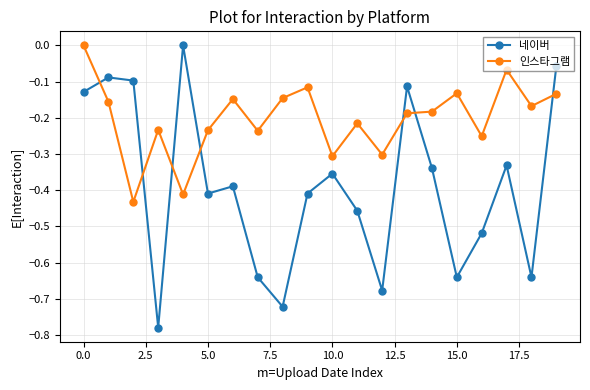

True or false: 네이버 and 인스타그램 cross at least once.

True